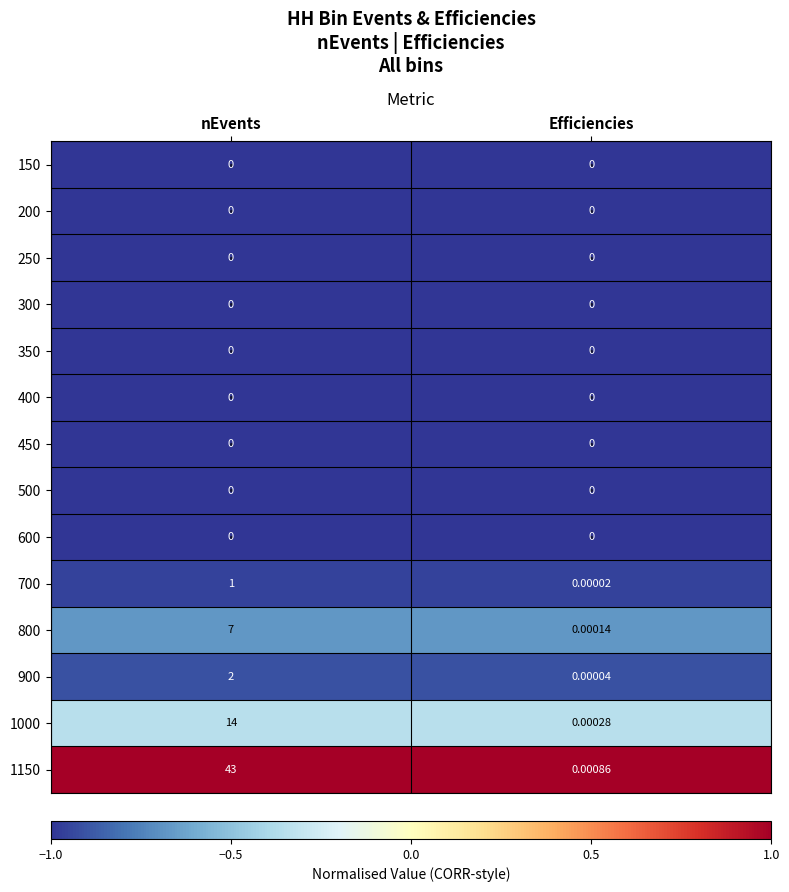

At which category is the sum across all series the highest?

nEvents